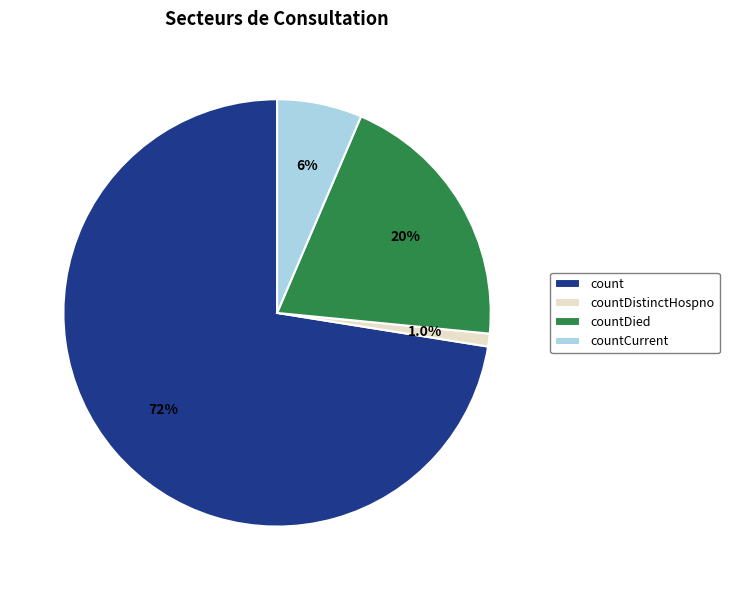

What is the ratio of the value at count to the value at countDied?

3.6